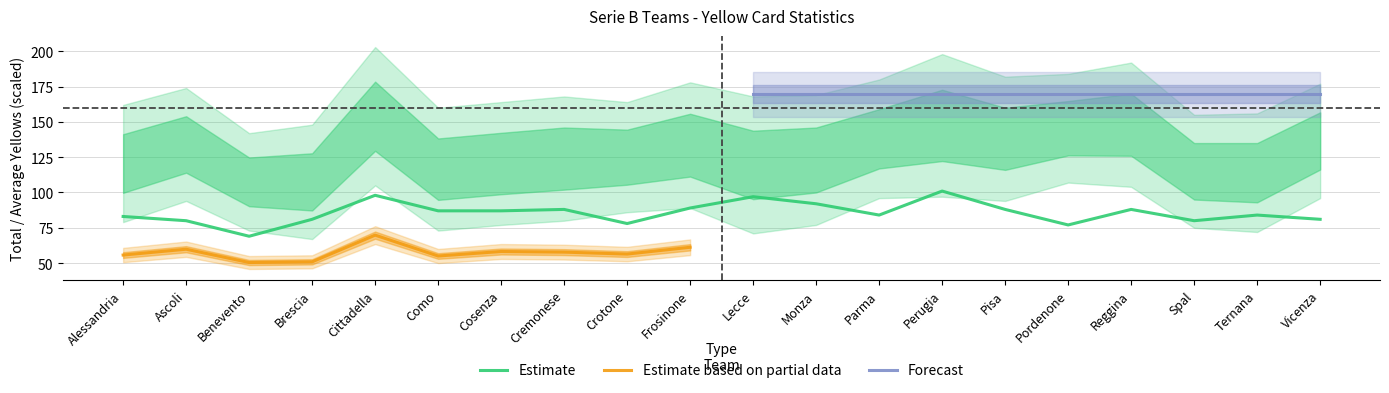

How many lines are shown in the chart?

5